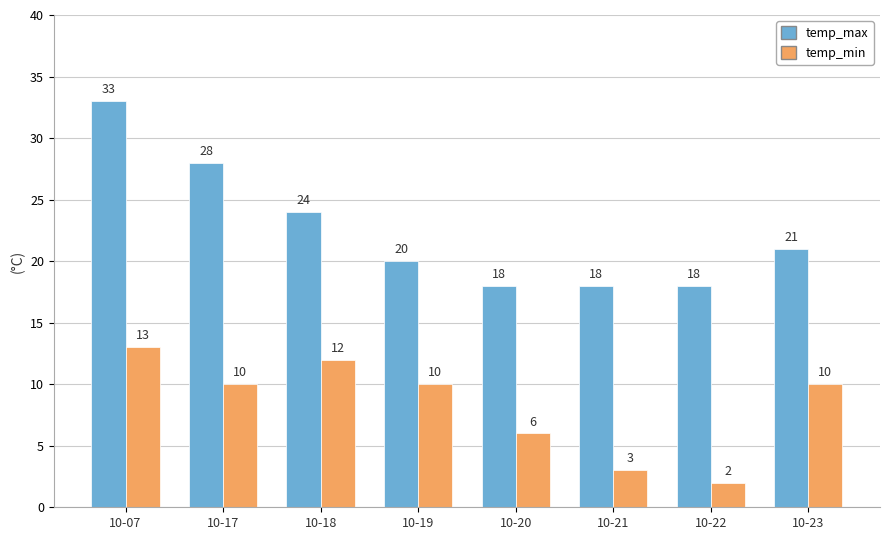

List the series in order of their peak value, lowest first.

temp_min, temp_max